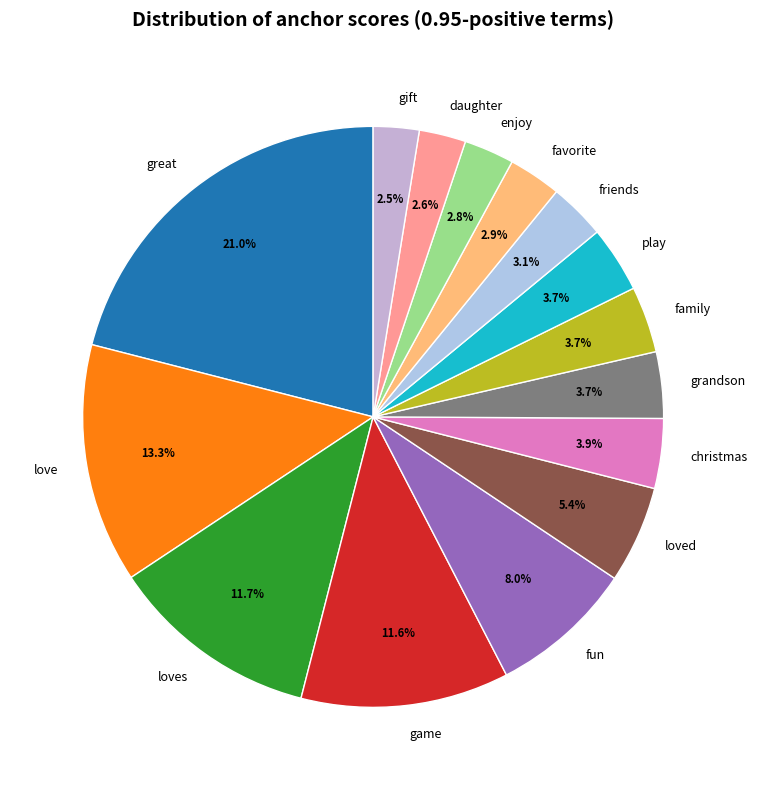

What percentage is NOT represented by christmas?

96.1%